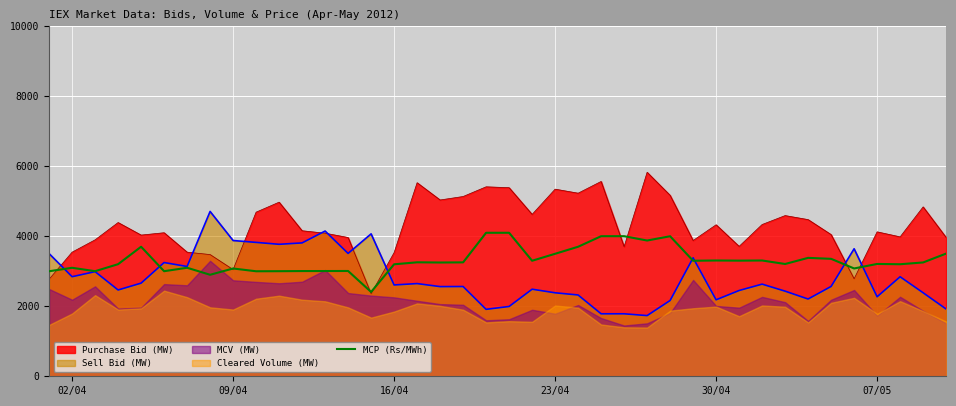

What is the highest value of the MCP (Rs/MWh) series?

4099.4